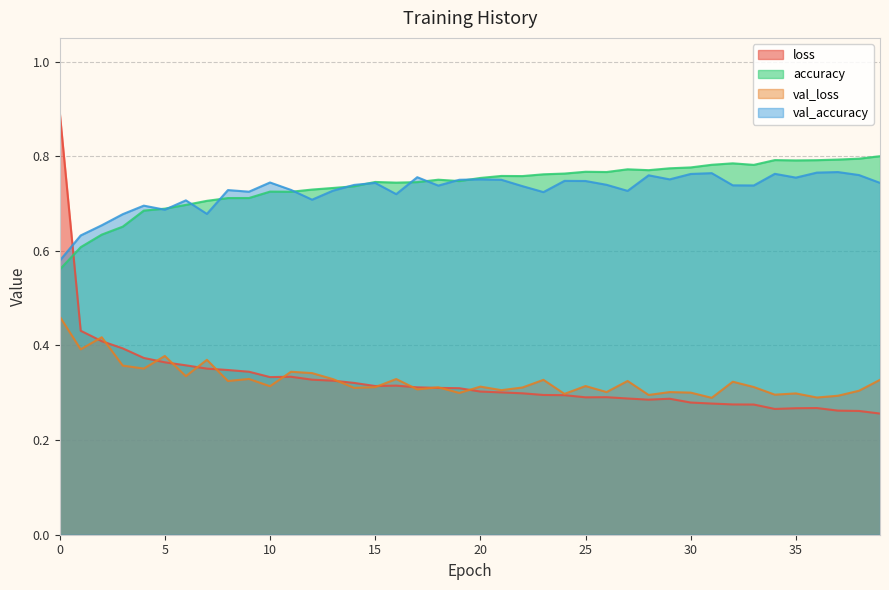

Count the loss values in the range 0 to 1.

40